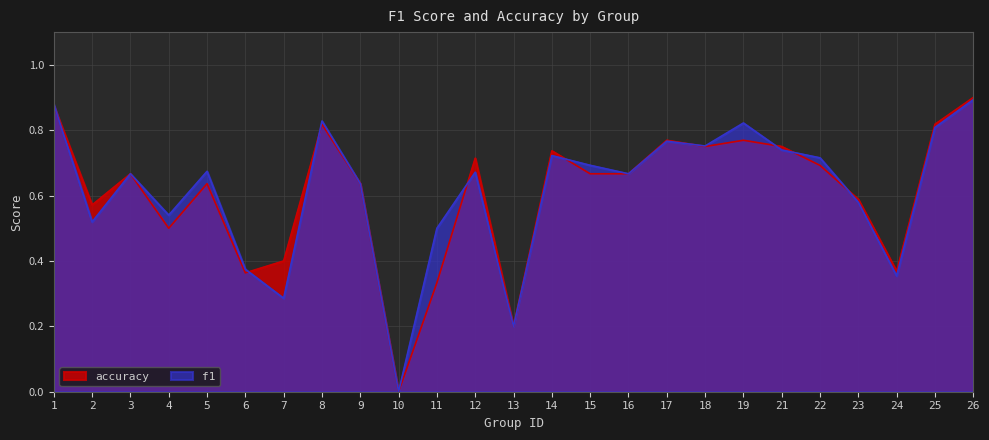

Where is accuracy nearest to the value 0?

10